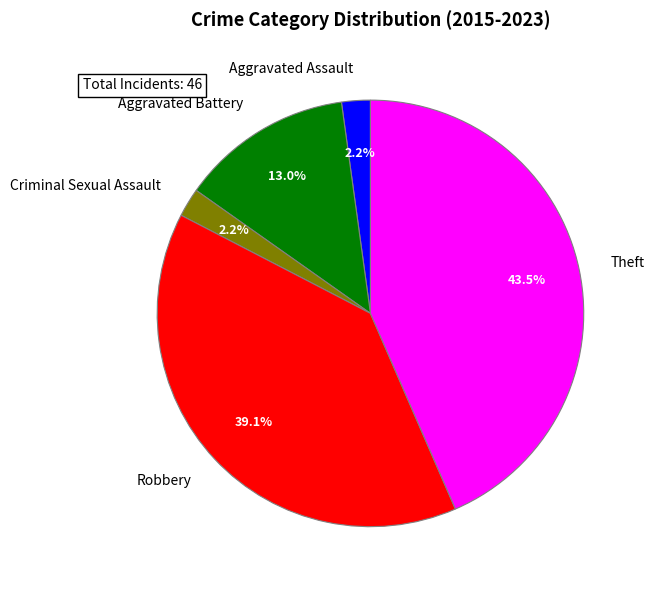

Count the number of slices in the pie.

5